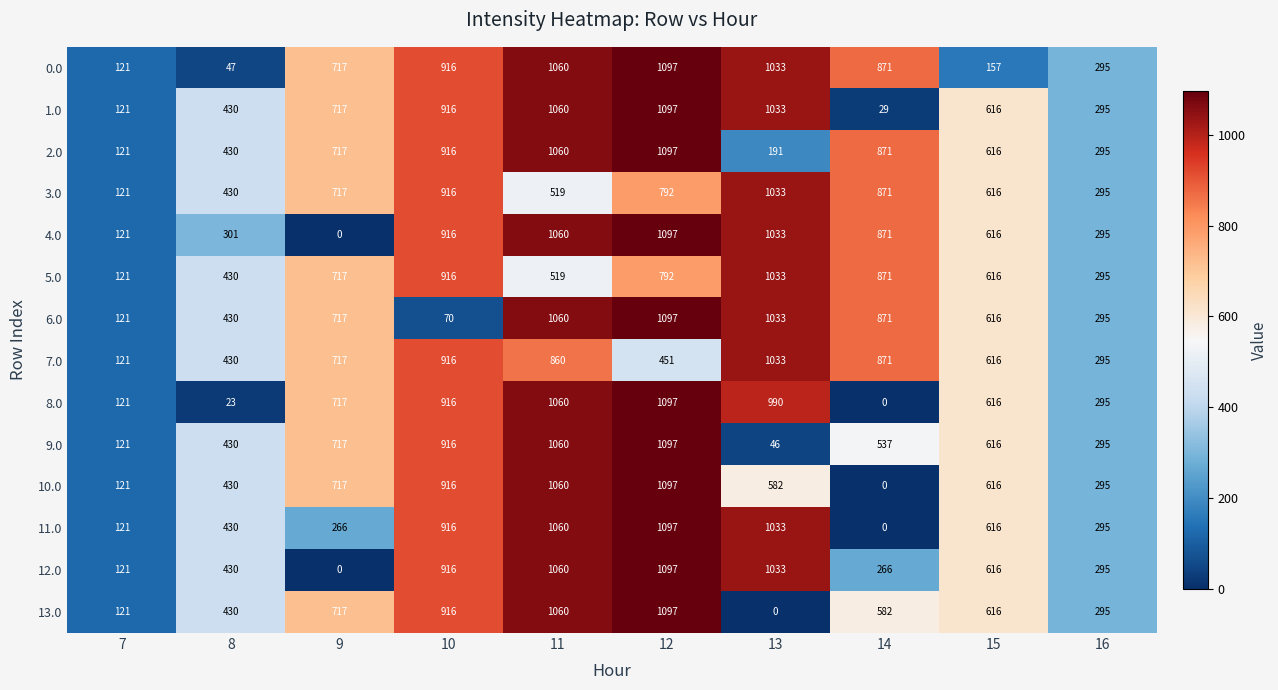

What is the spread (max minus min) of values at 11?

541